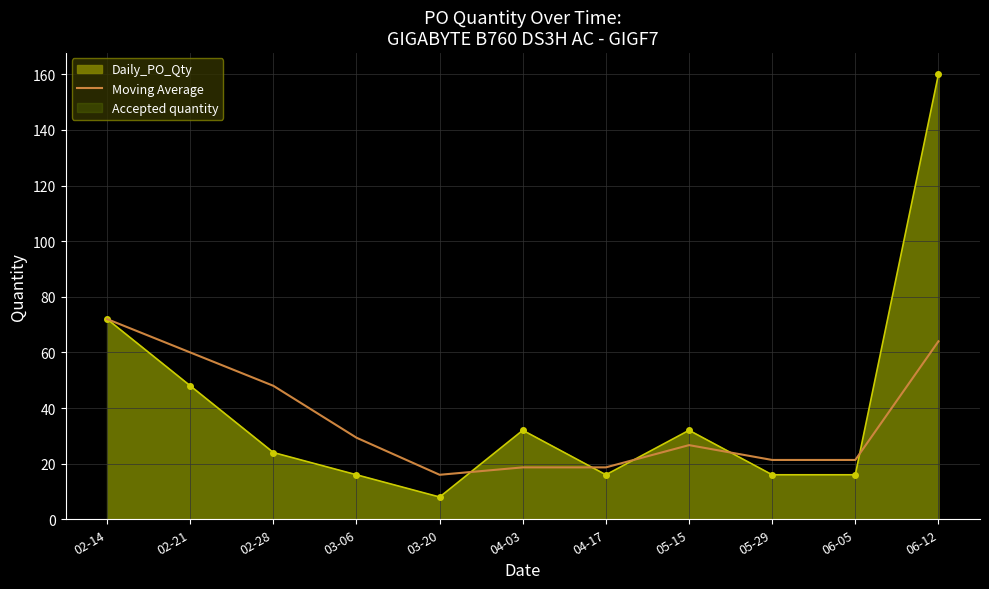

At which category does the data reach its first local peak?

05-15